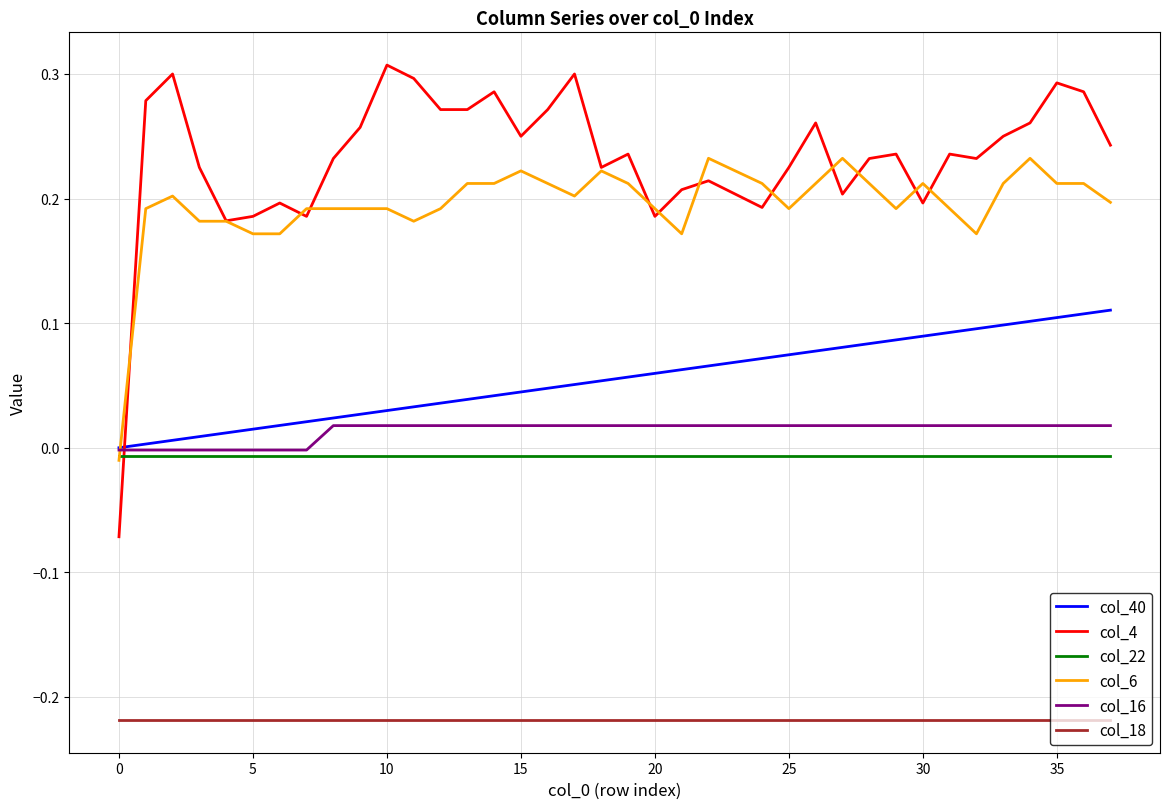

How many values in col_4 are above zero?

37